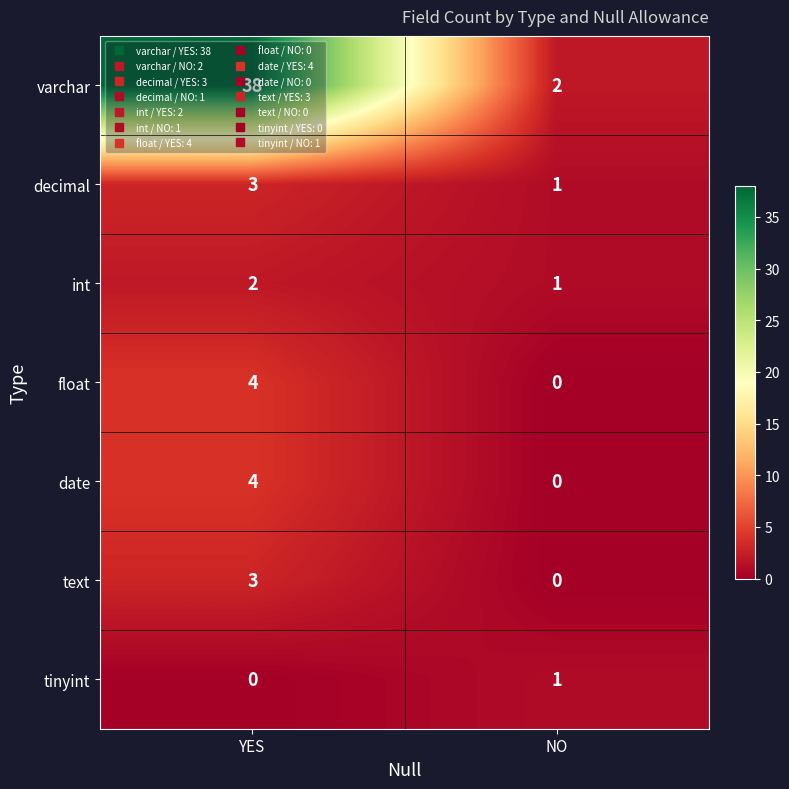

Which series has the widest spread of values?

varchar